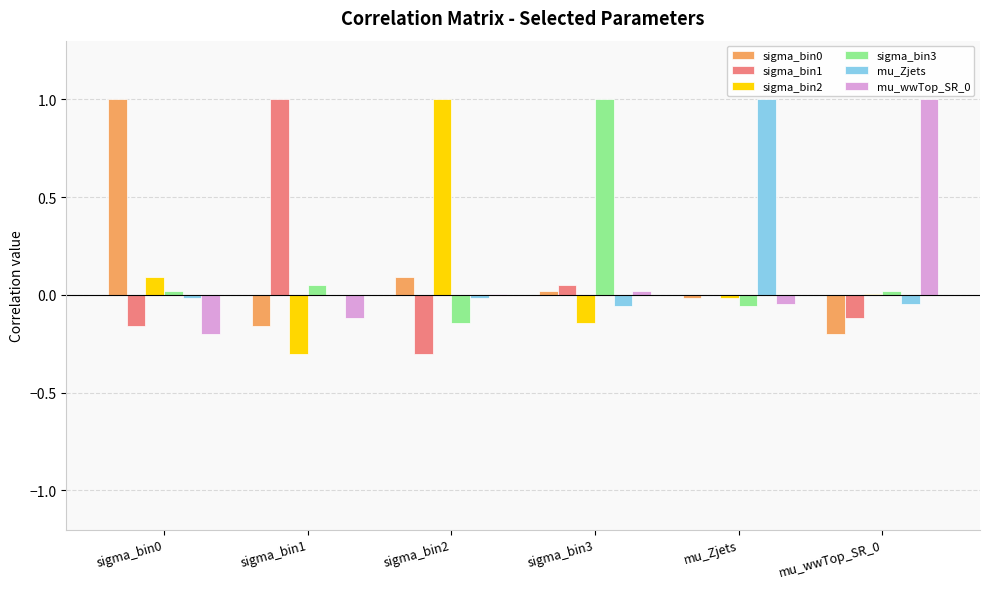

Is the value of mu_wwTop_SR_0 at sigma_bin3 greater than the value of sigma_bin3 at mu_Zjets?

Yes